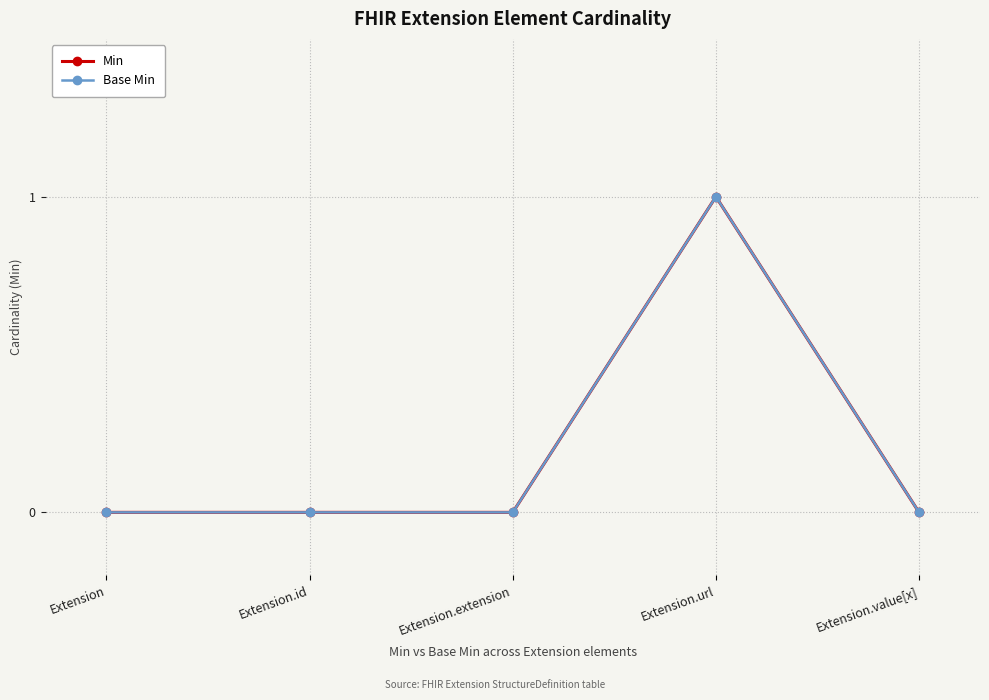

Is this an area chart (filled region under the line)?

No